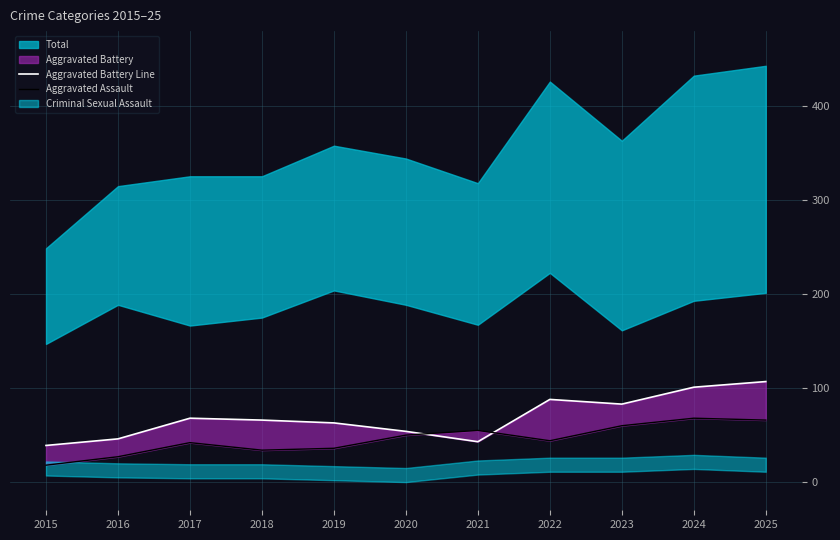

Where is Aggravated Battery Line nearest to the value 73?

2017